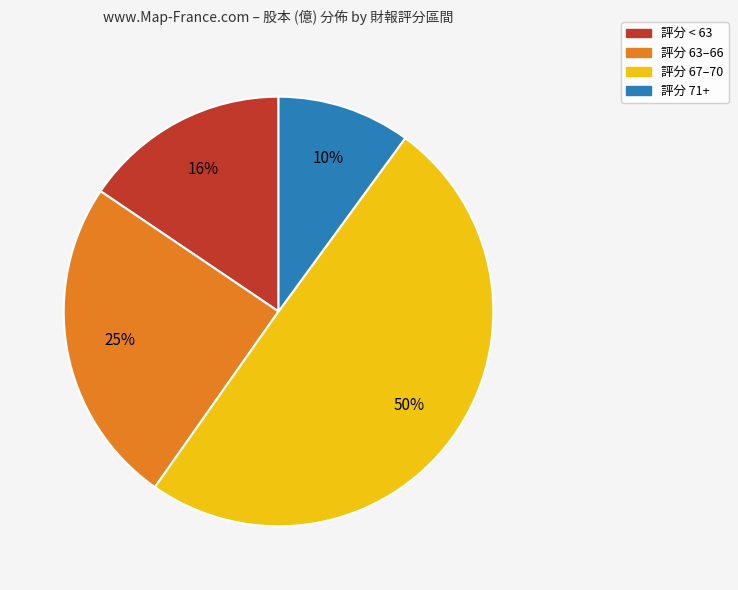

To the nearest percent, what is the average slice percentage?

25%